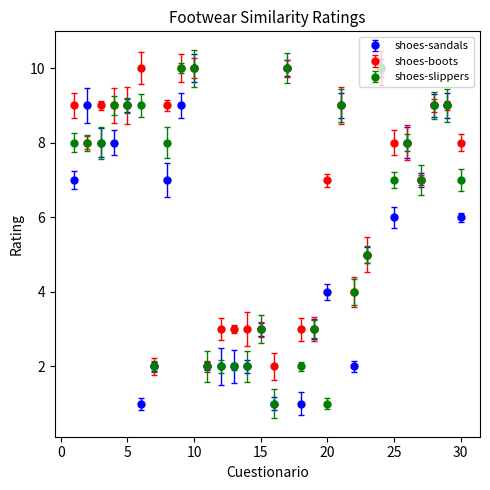

Which series has the largest total across all categories?

shoes-boots